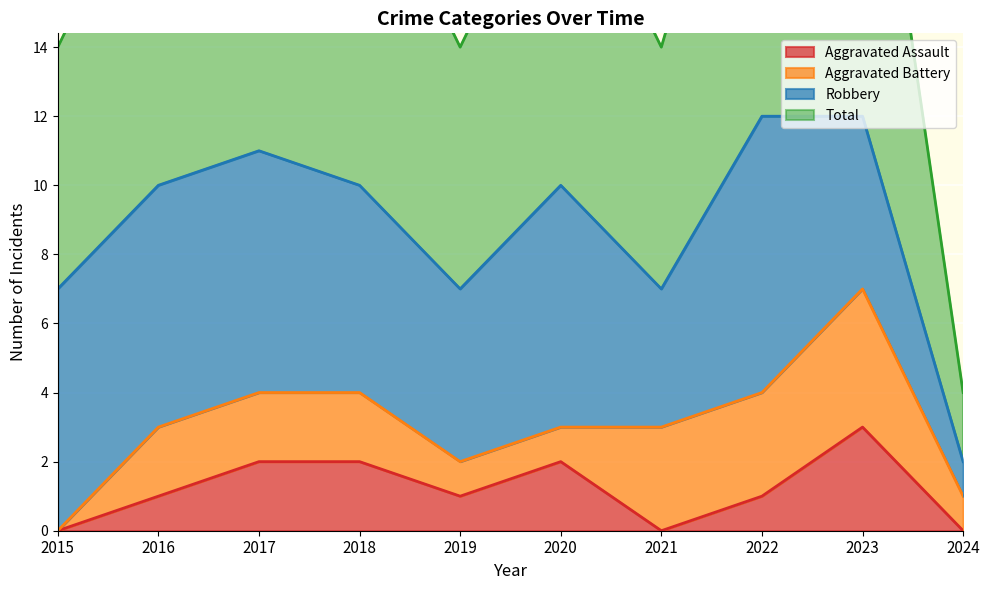

What is the difference between the maximum and minimum values in the Aggravated Assault series?

3